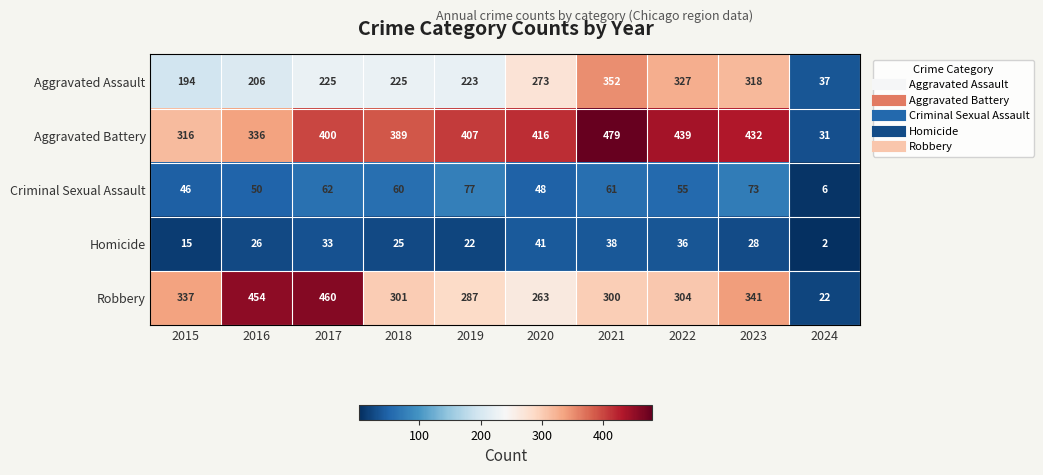

Where does the Robbery series first go above 304?

2015